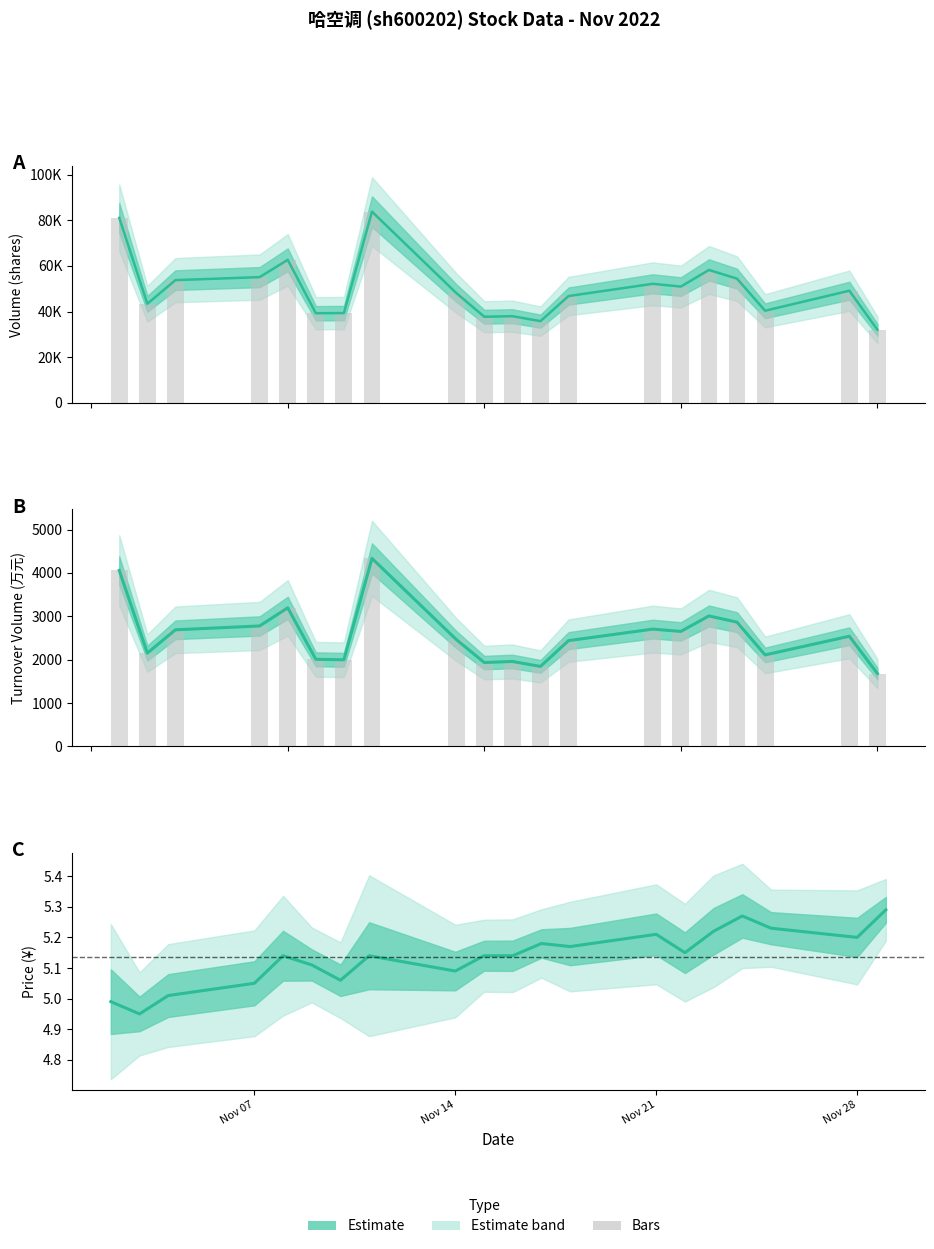

Which series has the largest total across all categories?

volume